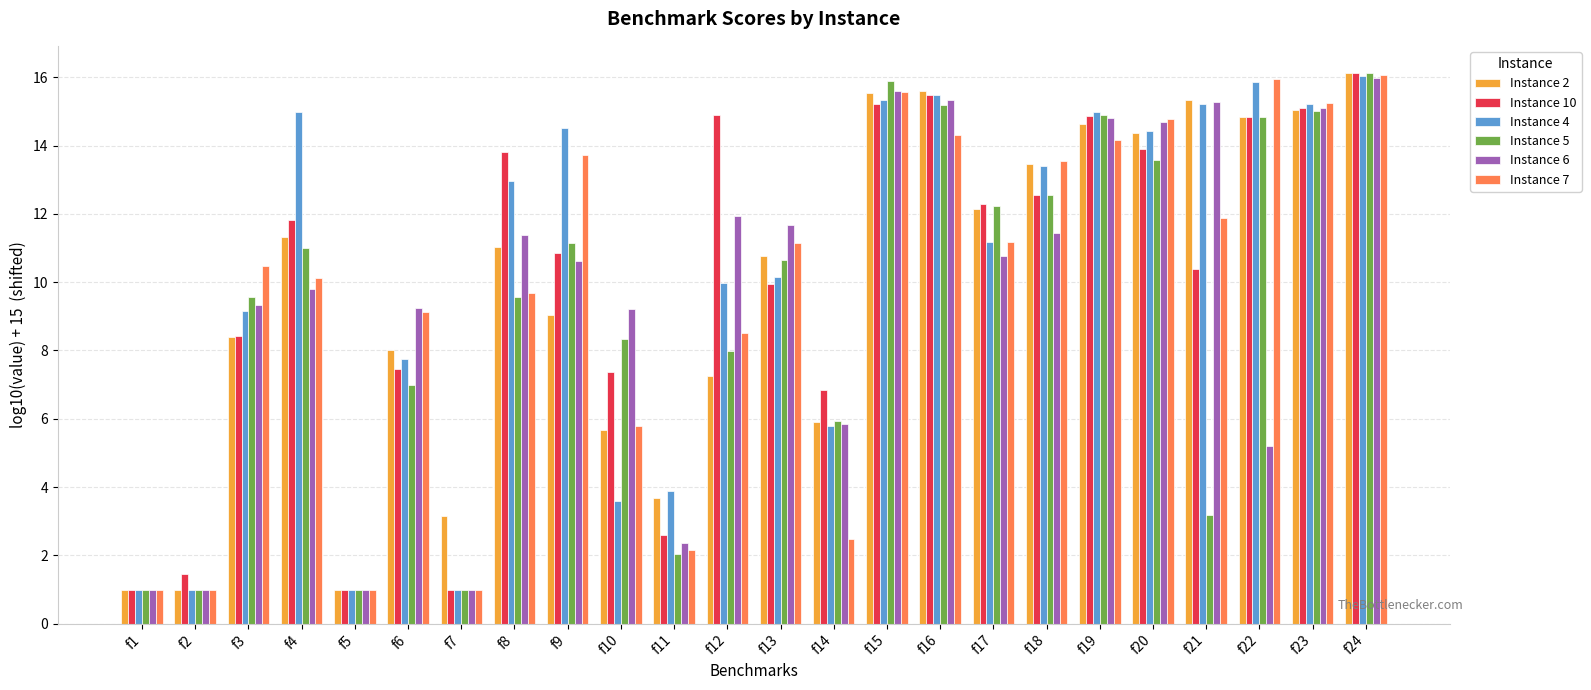

What is the difference between the maximum and minimum values in the Instance 5 series?

15.1